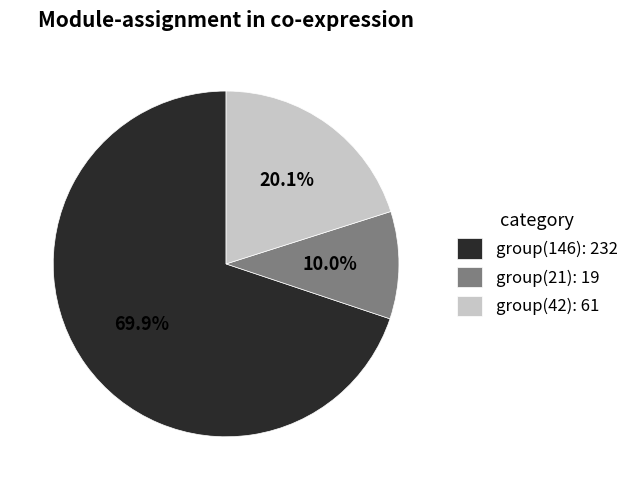

Rank the categories by value from lowest to highest.

group(21): 19, group(42): 61, group(146): 232